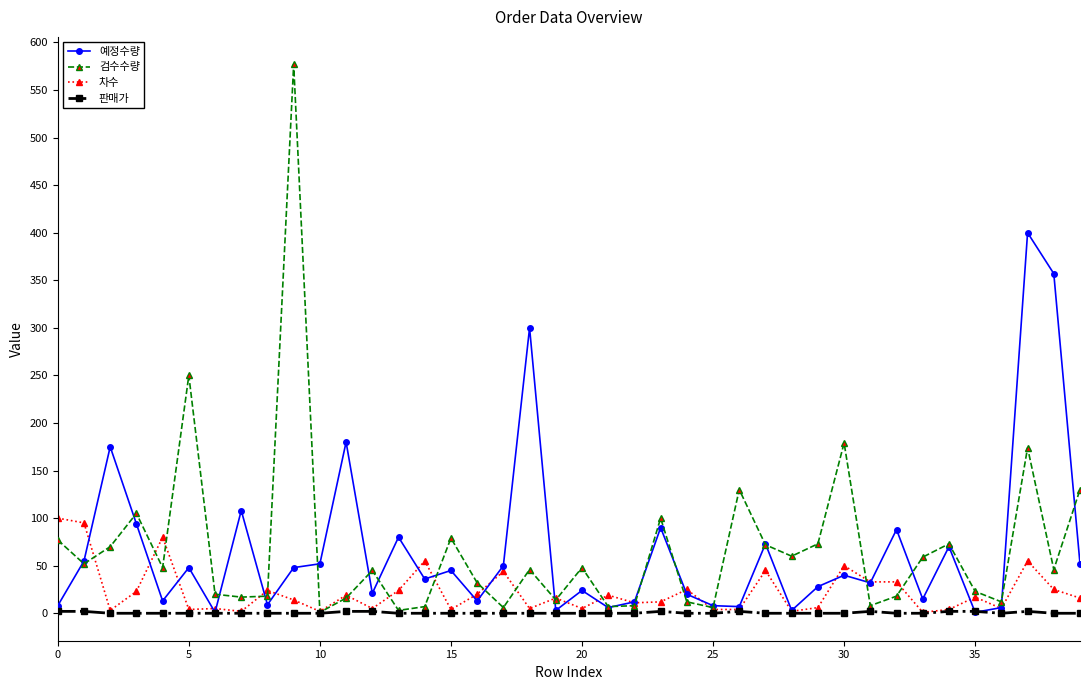

Which series ends up on top after the final intersection of 차수 and 검수수량?

검수수량